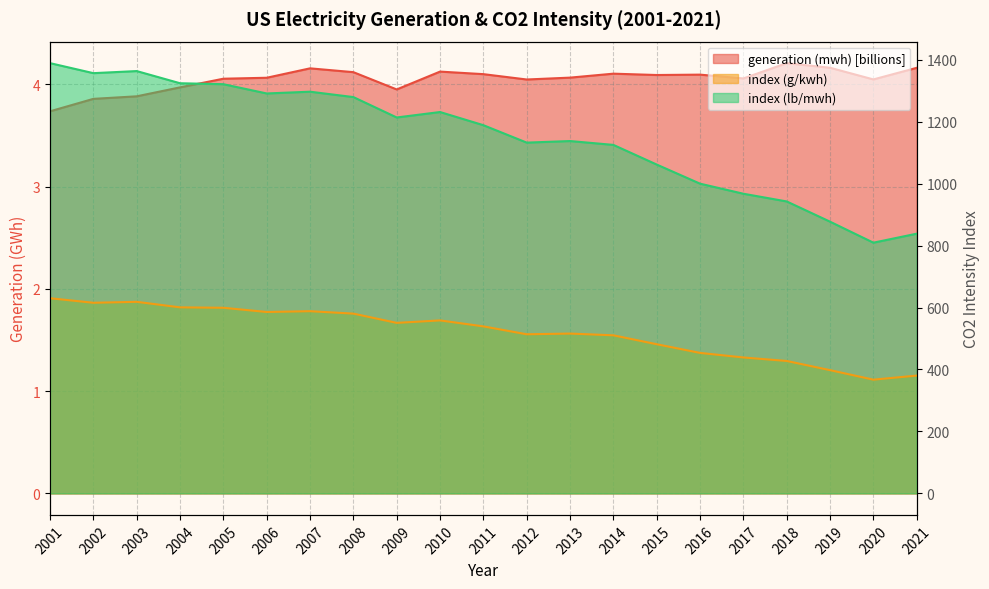

What is the value of the index (g/kwh) point at the 7th from the left?

588.1